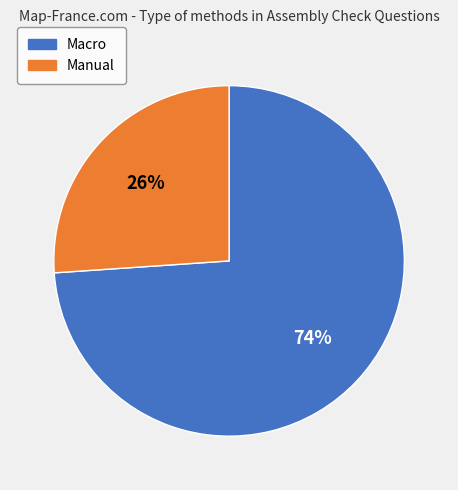

Combined, do Macro and Manual account for over 50%?

Yes